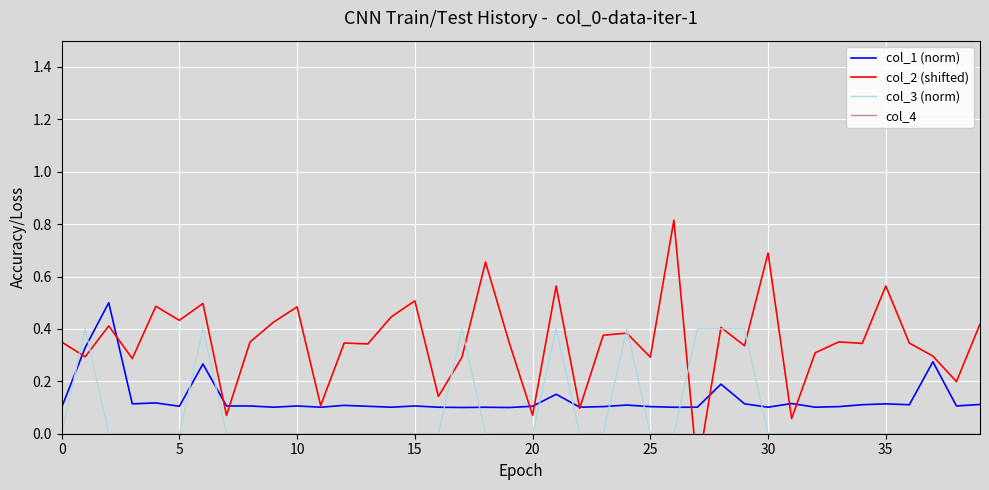

How many intersections are there between col_3 (norm) and col_1 (norm)?

12